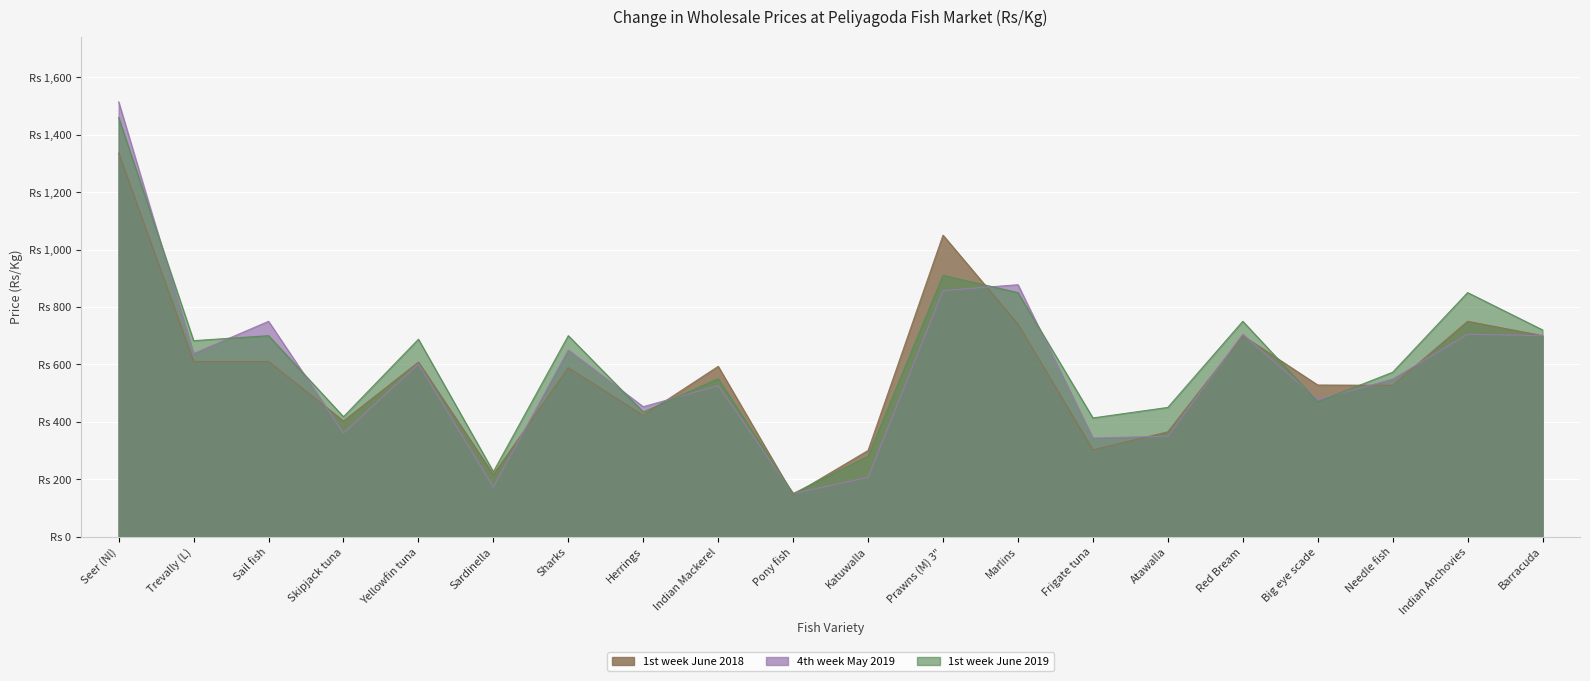

What is the difference between the maximum and minimum values in the 4th week May 2019 series?

1364.3